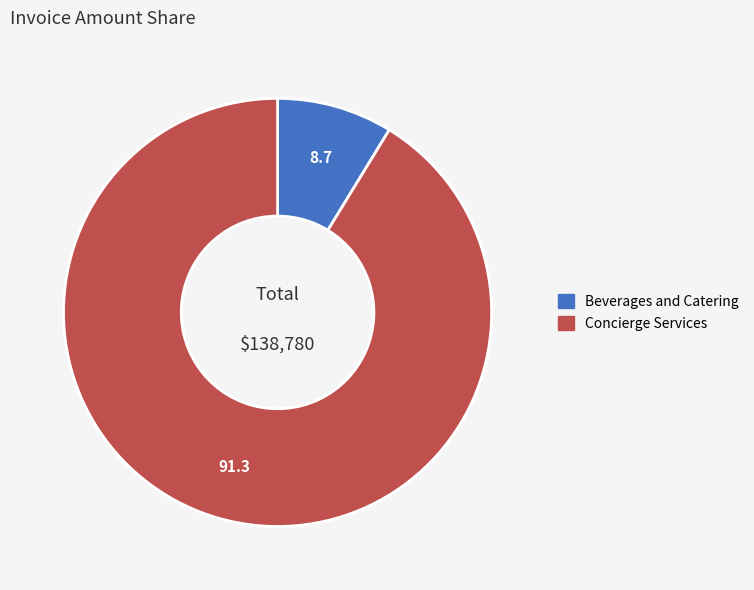

The Concierge Services slice represents 99% of the pie. True or false?

False